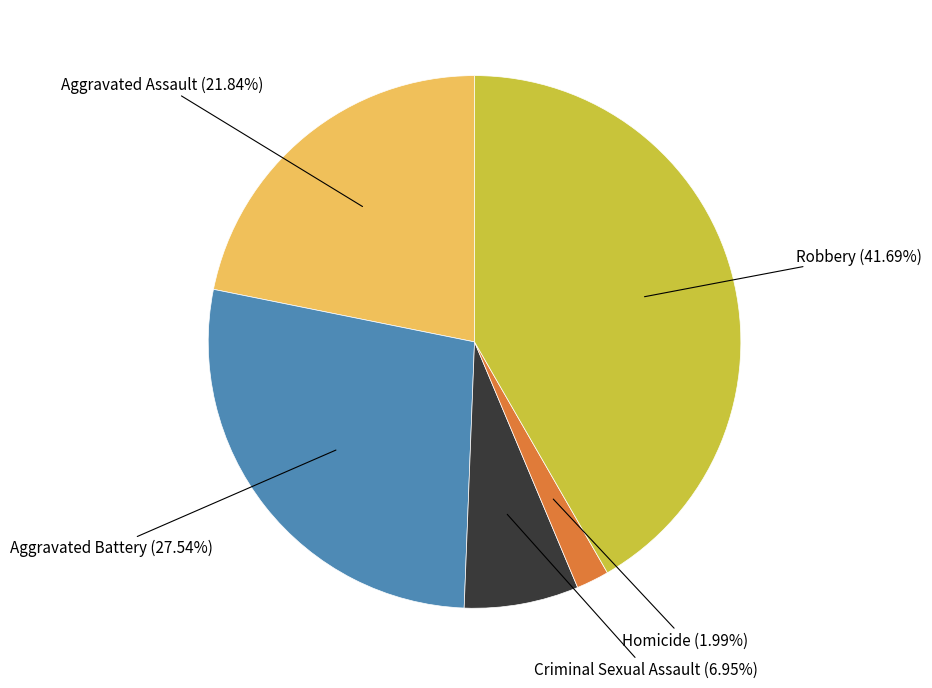

The Criminal Sexual Assault slice represents 16% of the pie. True or false?

False